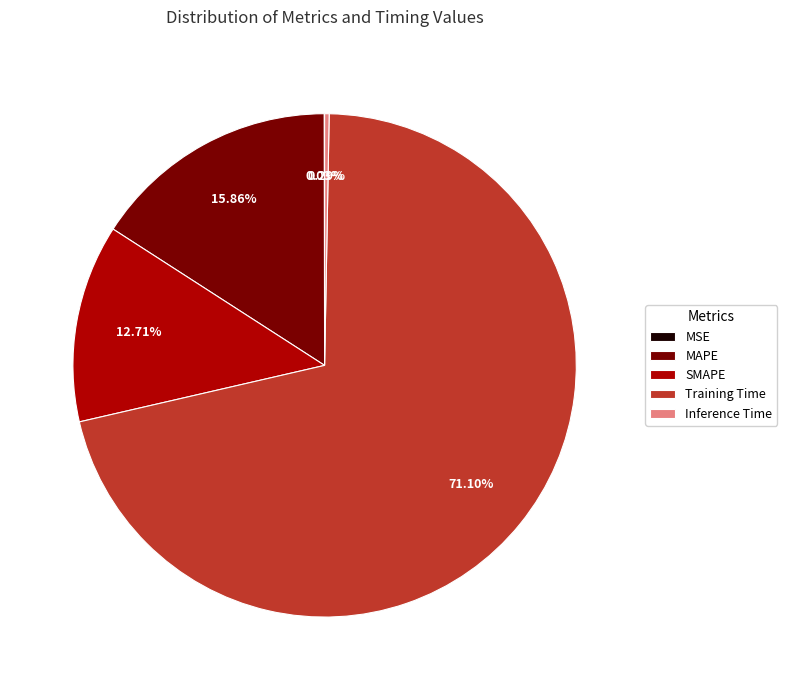

Which category has the biggest portion of the pie?

Training Time